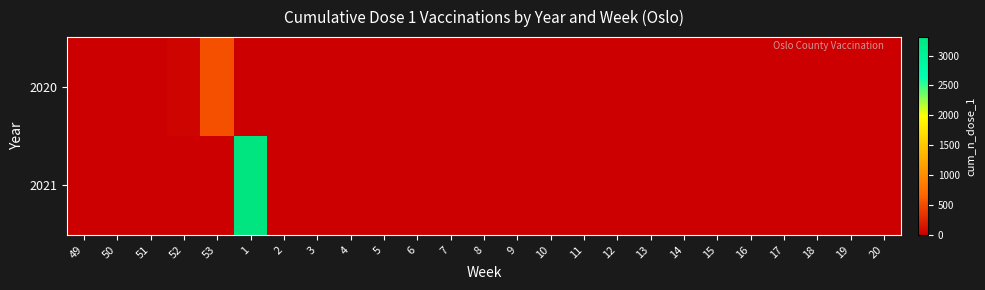

Which series has the widest spread of values?

2021